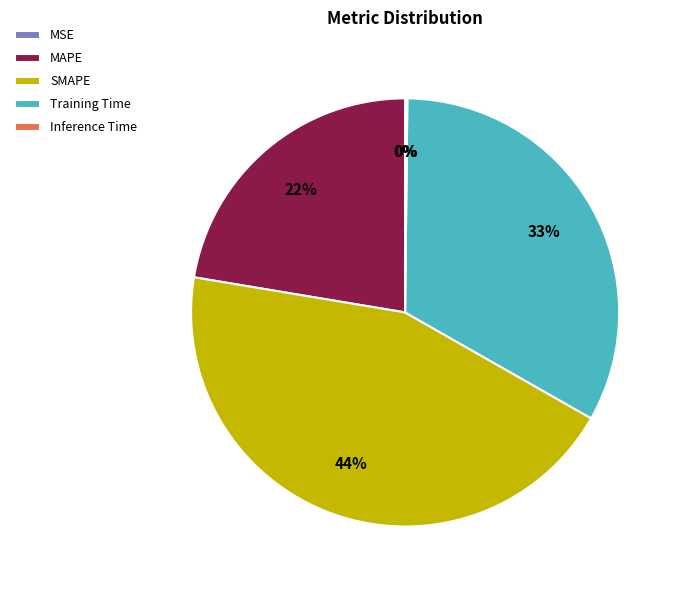

To the nearest percent, what is the difference between the largest and smallest slice percentages?

44%